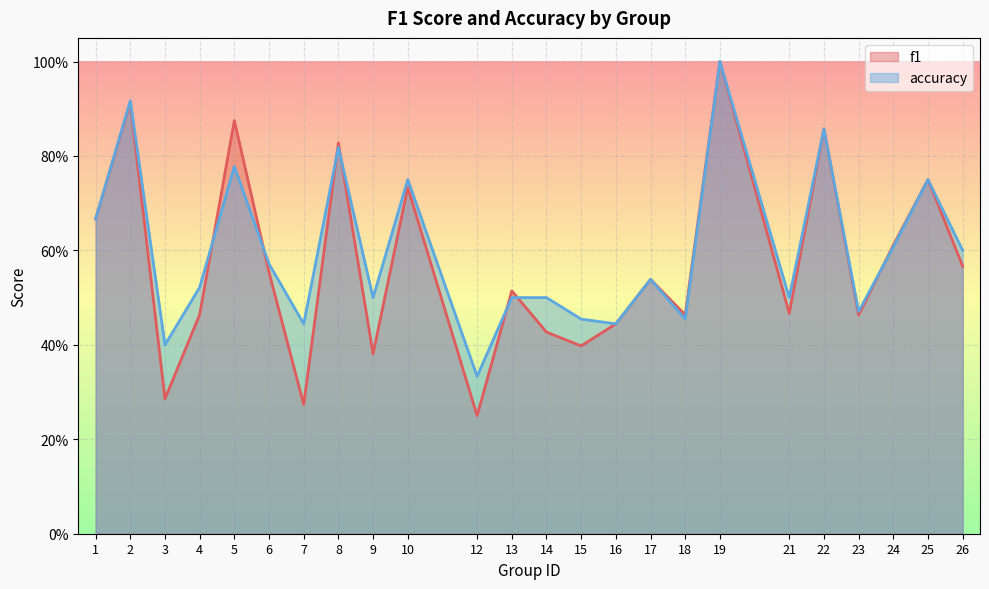

Which series has the largest range (max minus min)?

f1